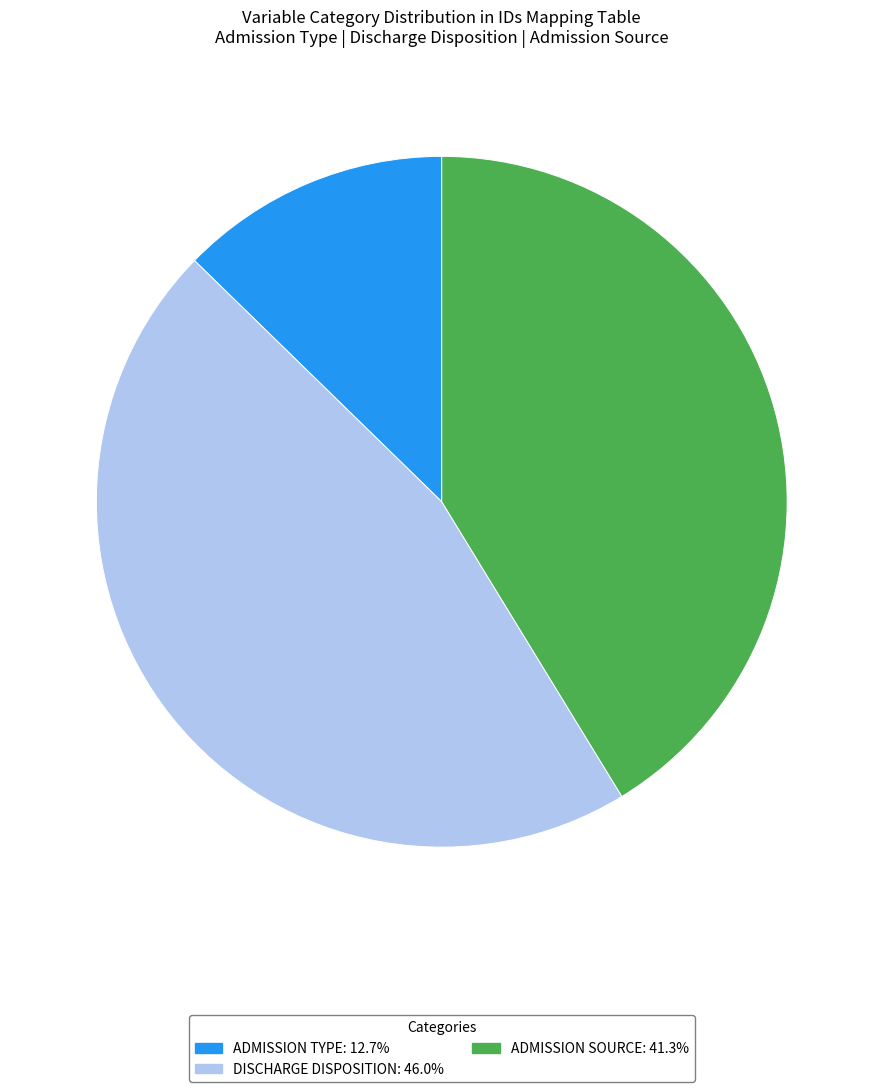

What is the ratio of the value at DISCHARGE DISPOSITION: 46.0% to the value at ADMISSION TYPE: 12.7%?

3.6